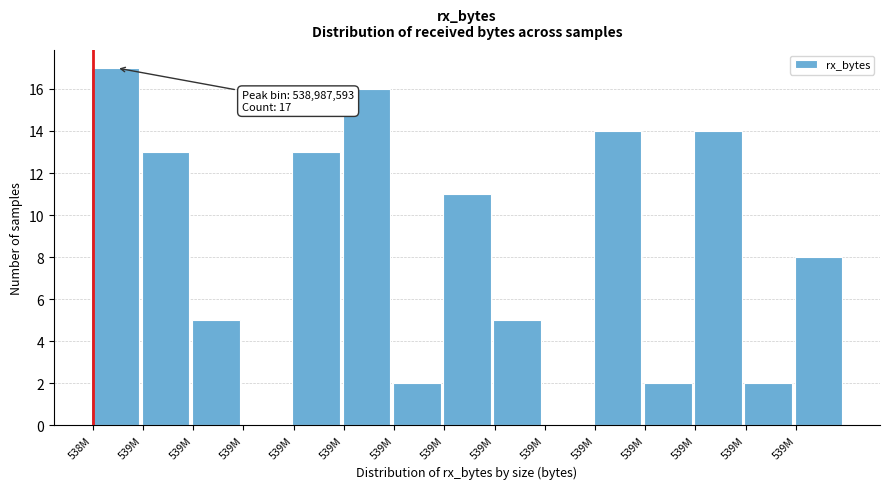

How many data points does each series have?

15